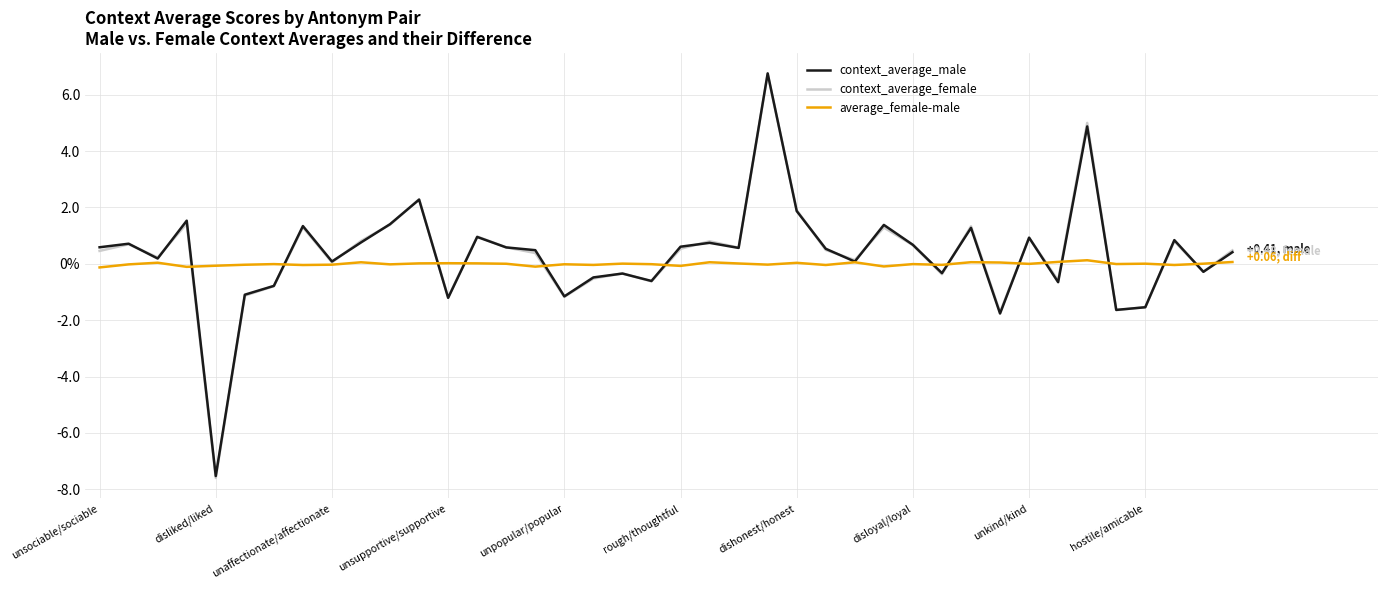

Is this an area chart (filled region under the line)?

No